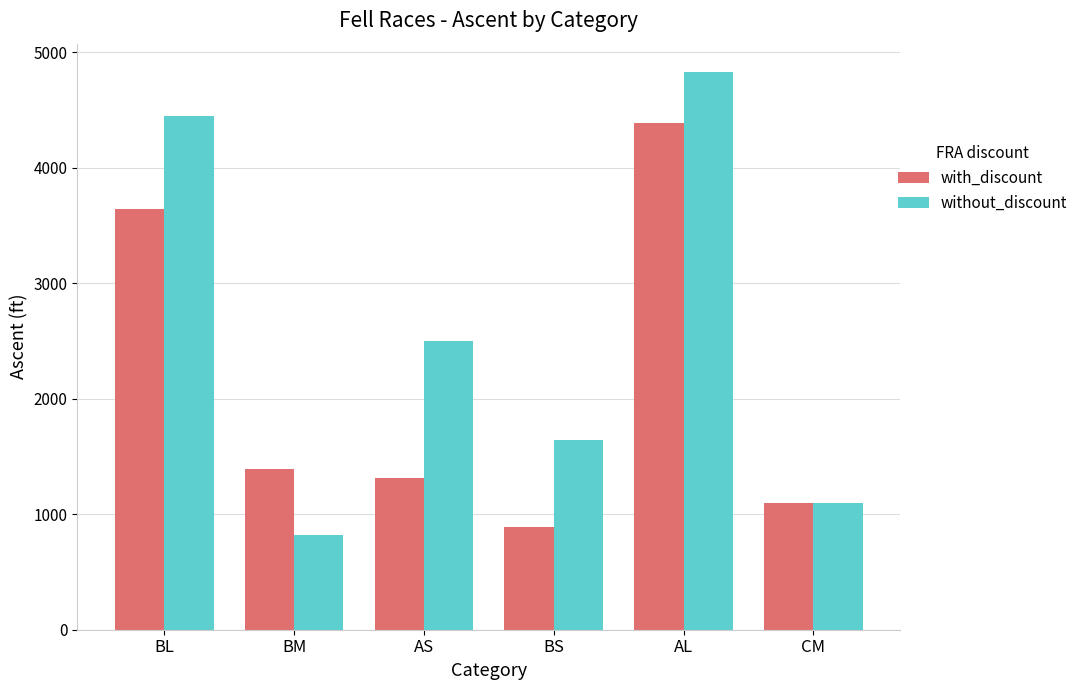

What is the value of the with_discount bar at the 3rd from the left?

1316